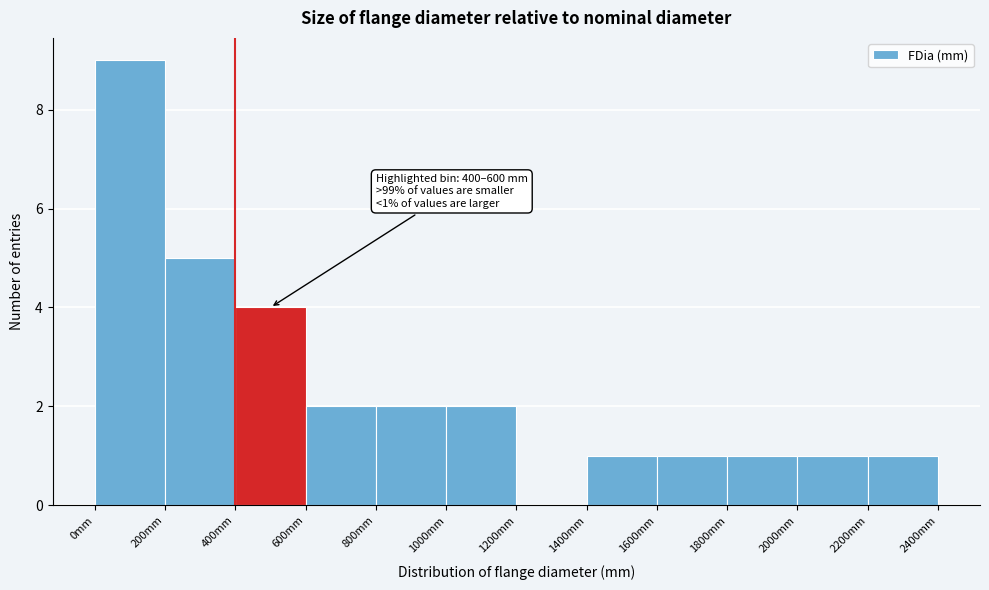

Over which range of the x-axis is the bar tallest?

0 to 200